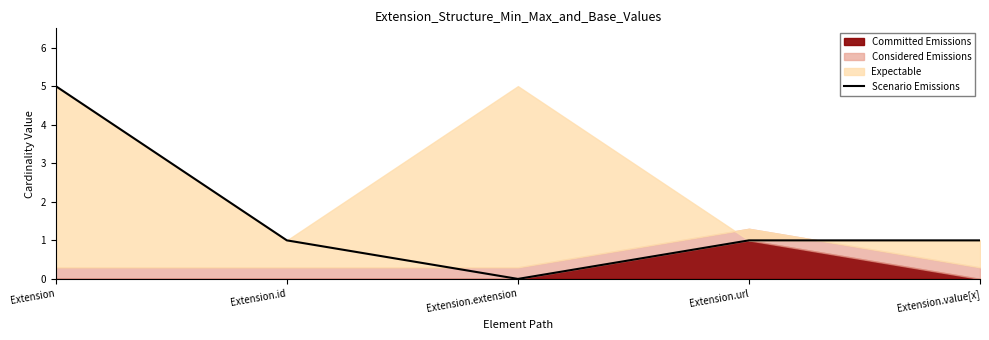

At which category does the chart reach its minimum across all series?

Extension.extension